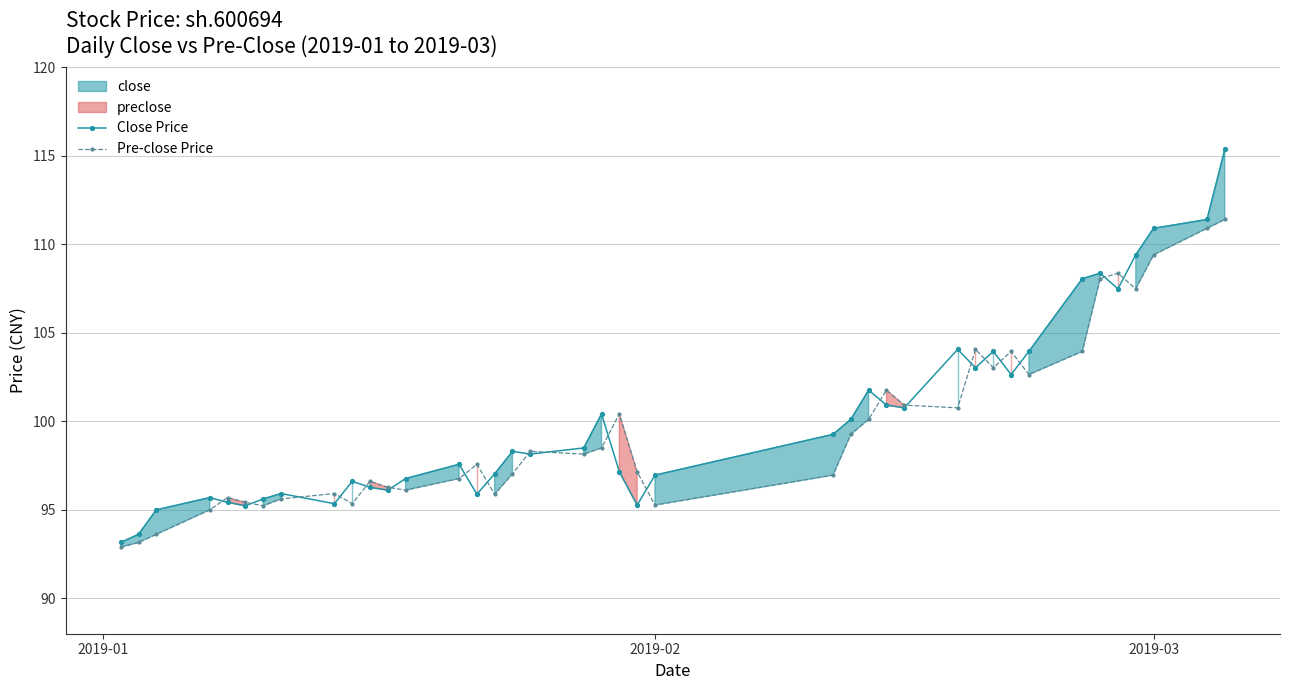

True or false: Pre-close Price and Close Price cross at least once.

True